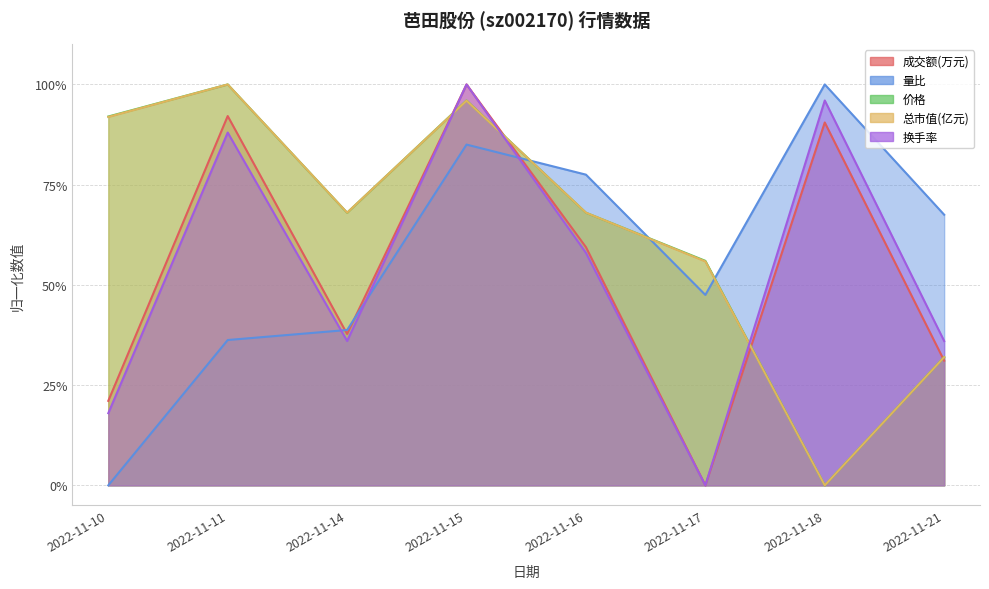

How many data points does each series have?

8